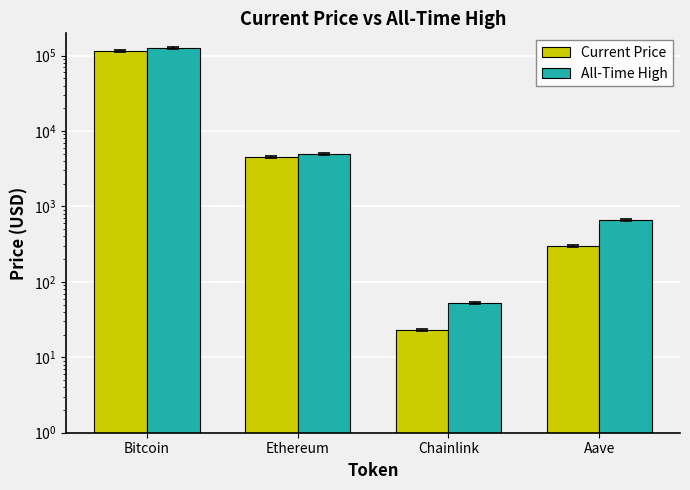

What is the minimum value shown in the chart?

23.1